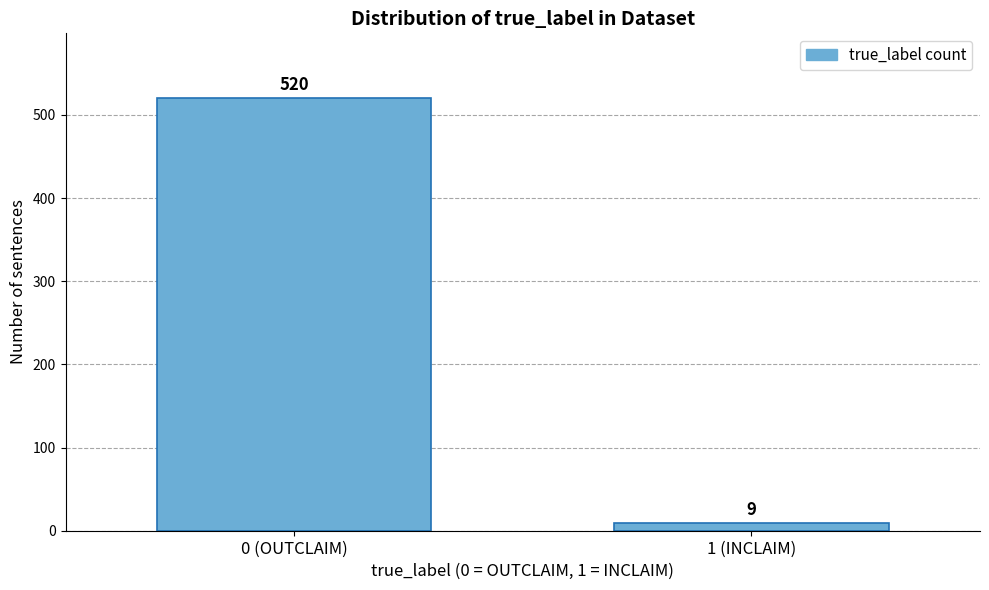

Reading right to left, extract all data points from this chart.

9	520